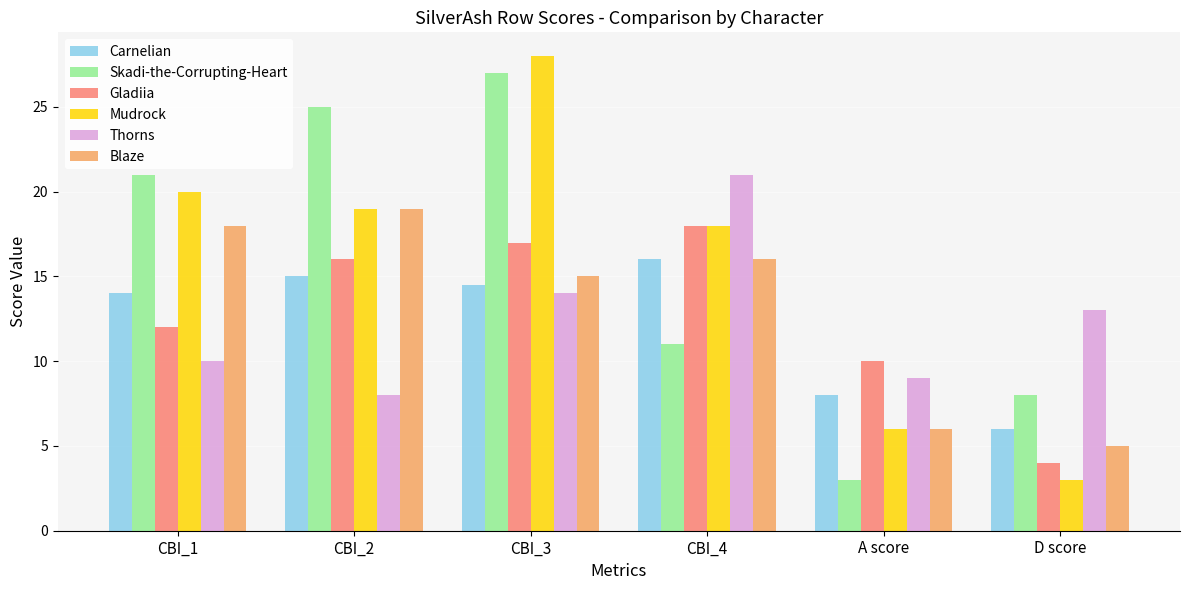

How many groups of bars are there?

6